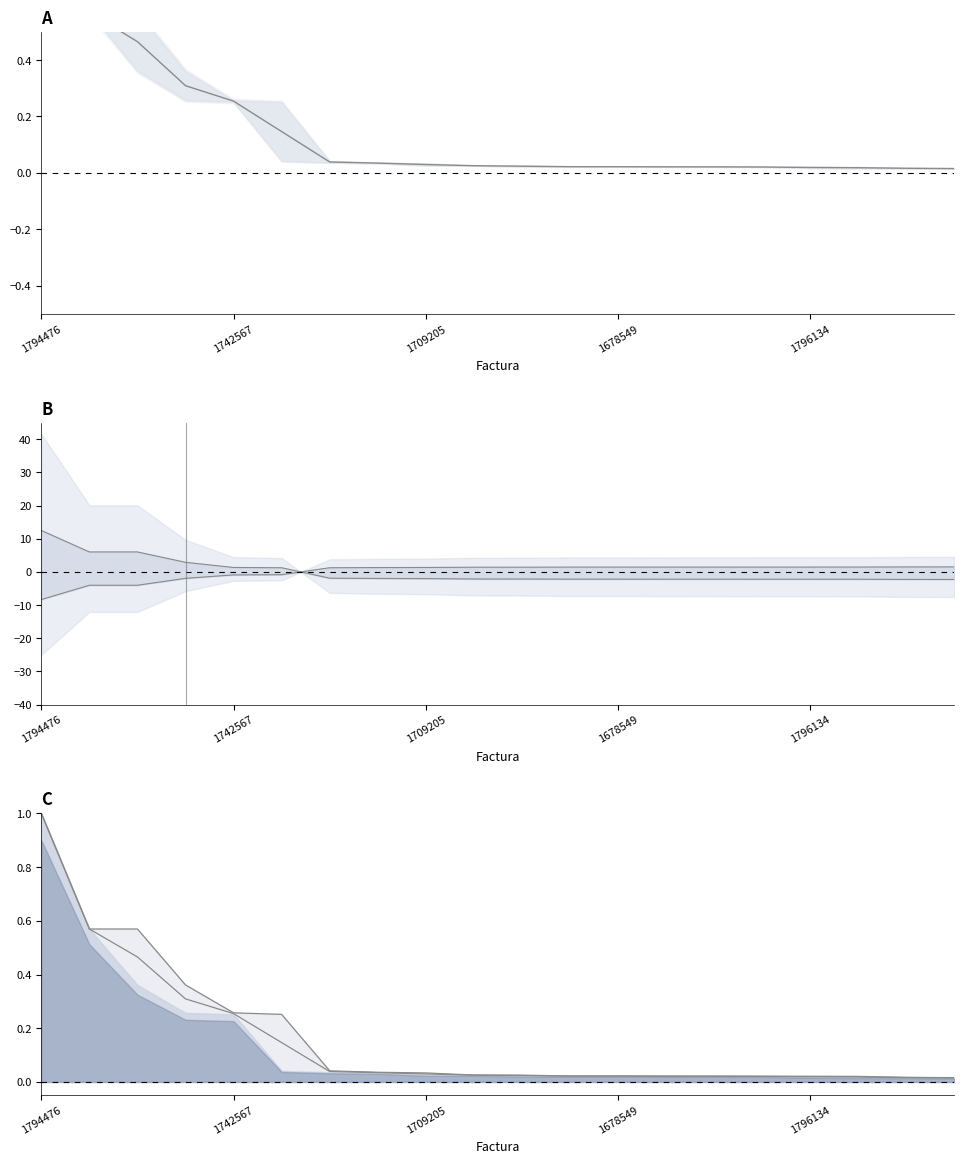

What is the label of the 17th point from the right?

1832424